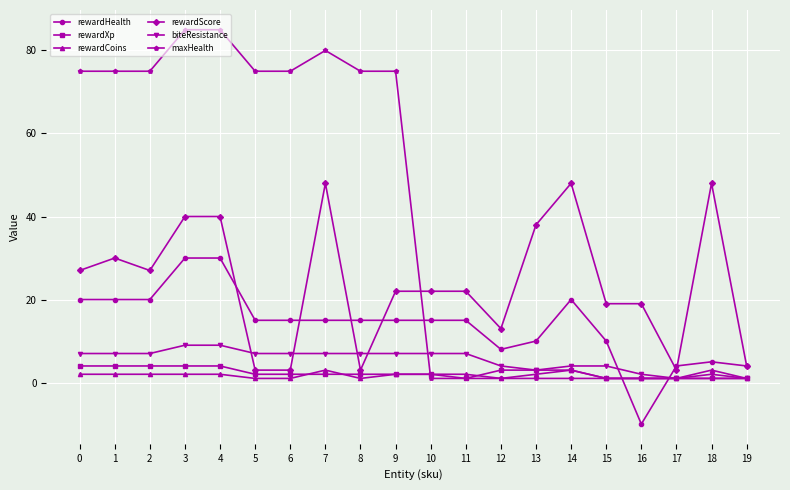

Which series has the largest total across all categories?

maxHealth